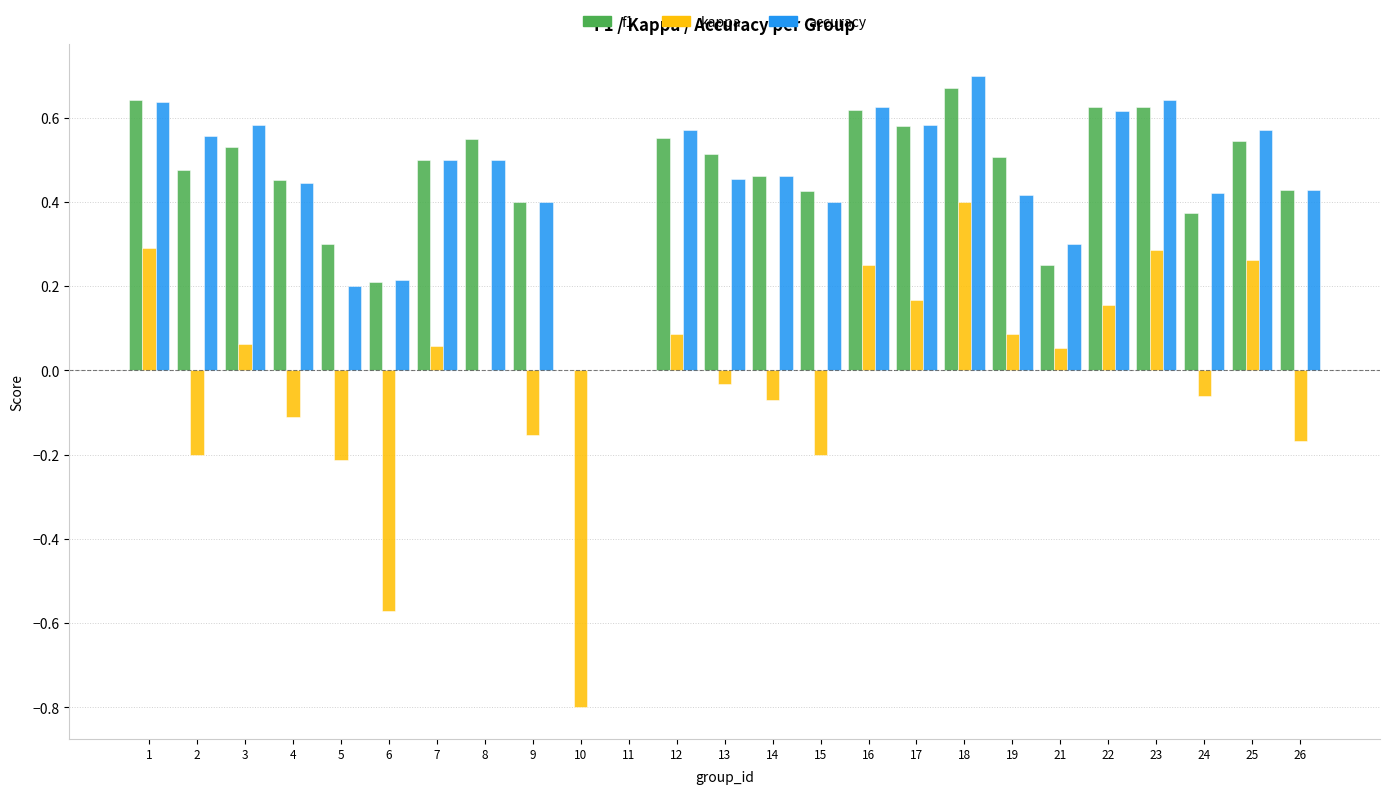

The value of kappa at 8 is 0.0. True or false?

True